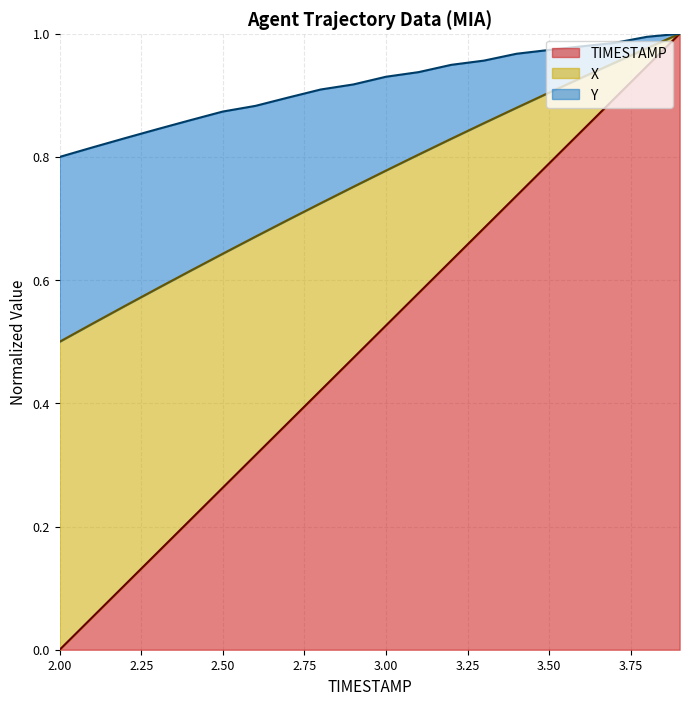

How many values in TIMESTAMP are above zero?

19